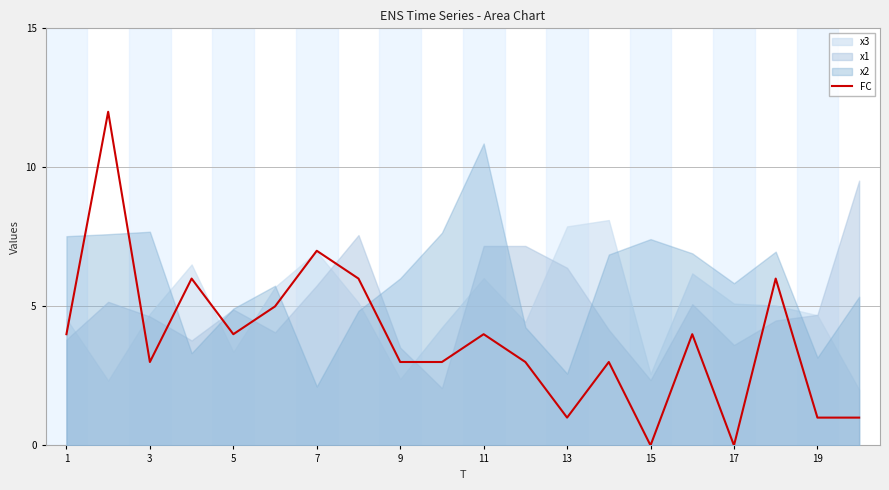

What is the maximum value shown in the chart?

12